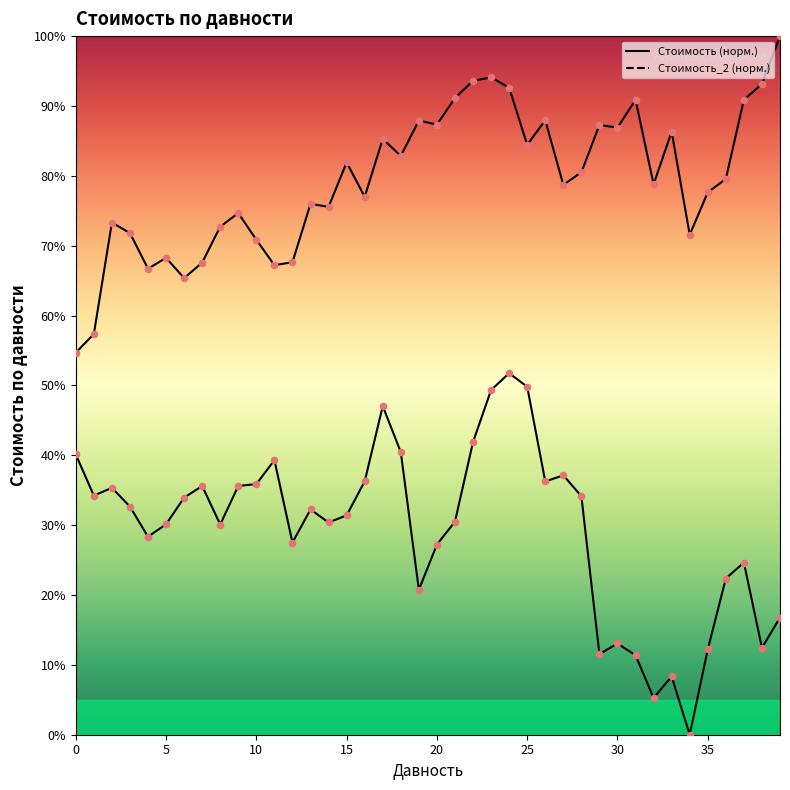

Which series contains the lowest Y value?

Стоимость_2 (норм.)